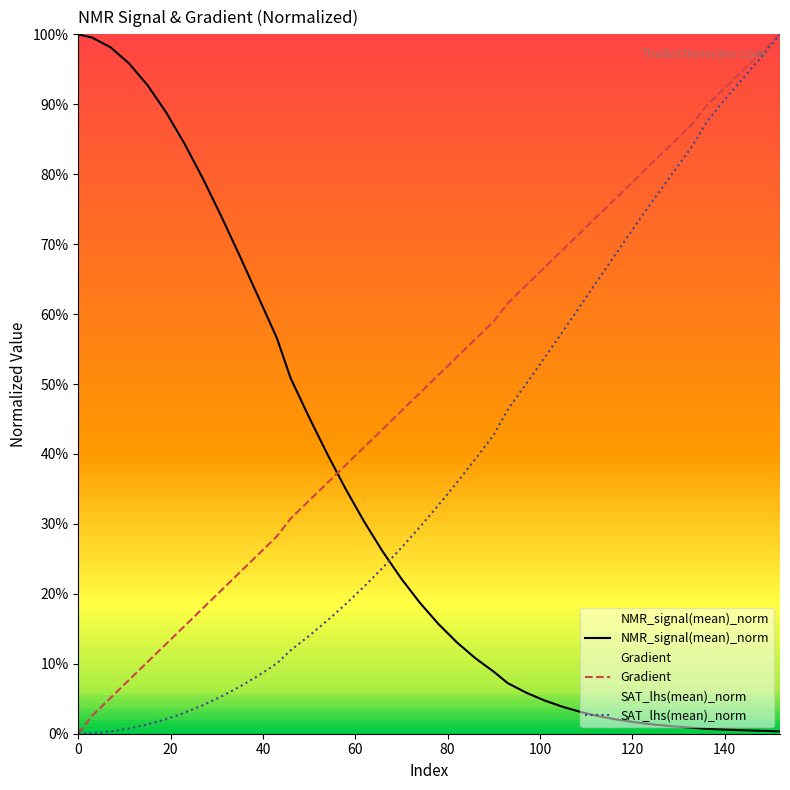

True or false: NMR_signal(mean)_norm and SAT_lhs(mean)_norm cross at least once.

True